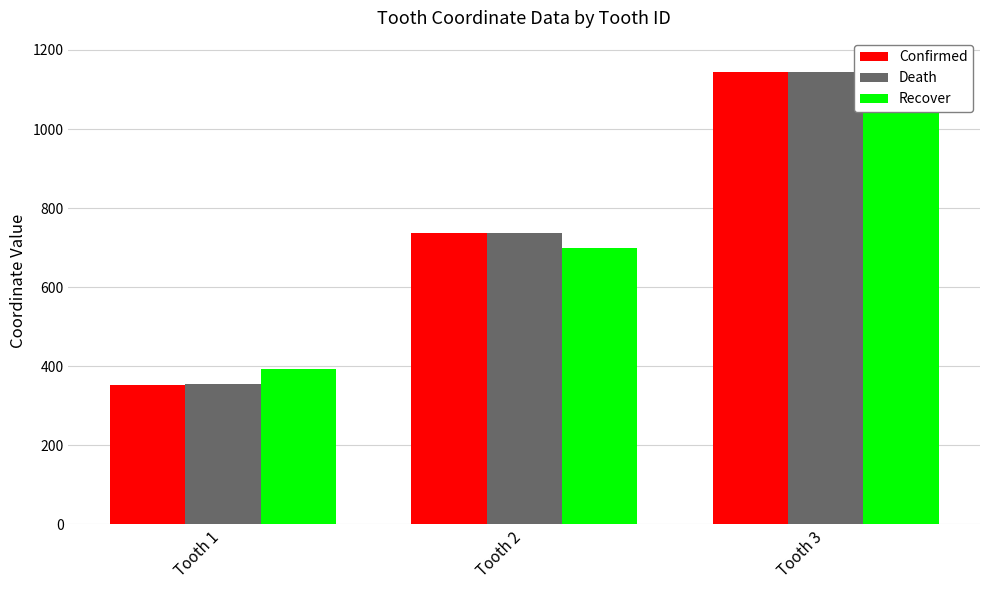

Does the chart contain stacked bars?

No